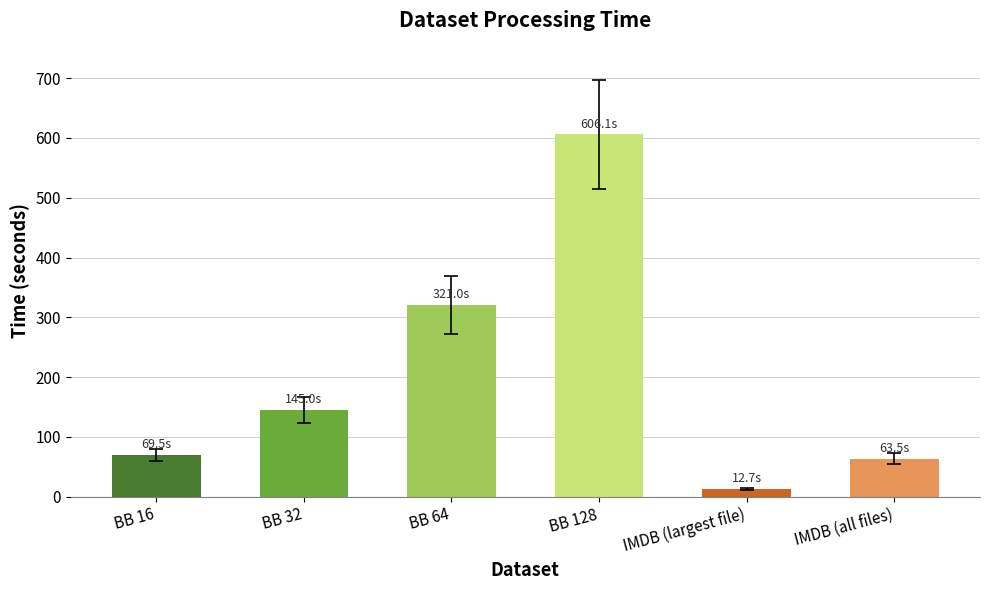

Reading left to right, list all the values displayed in this chart.

69.5	145.0	321.0	606.1	12.7	63.5